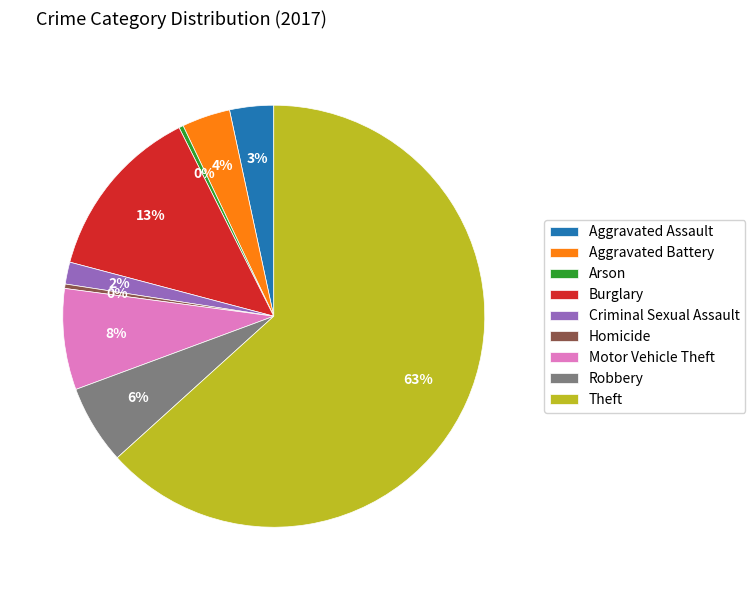

To the nearest percent, what is the average slice percentage?

11%